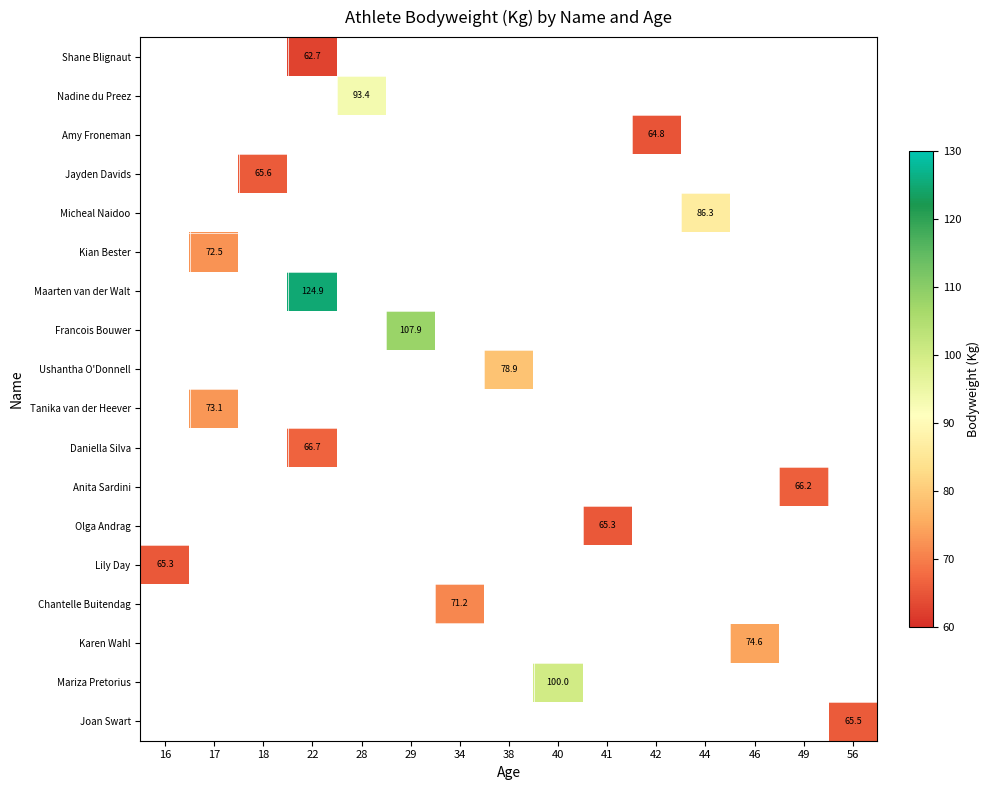

What is the maximum value shown in the chart?

124.9